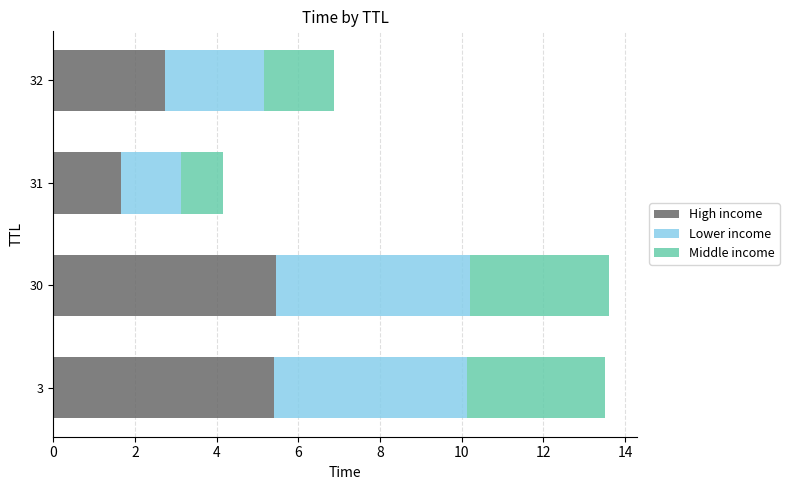

What is the lowest value of the High income series?

1.7